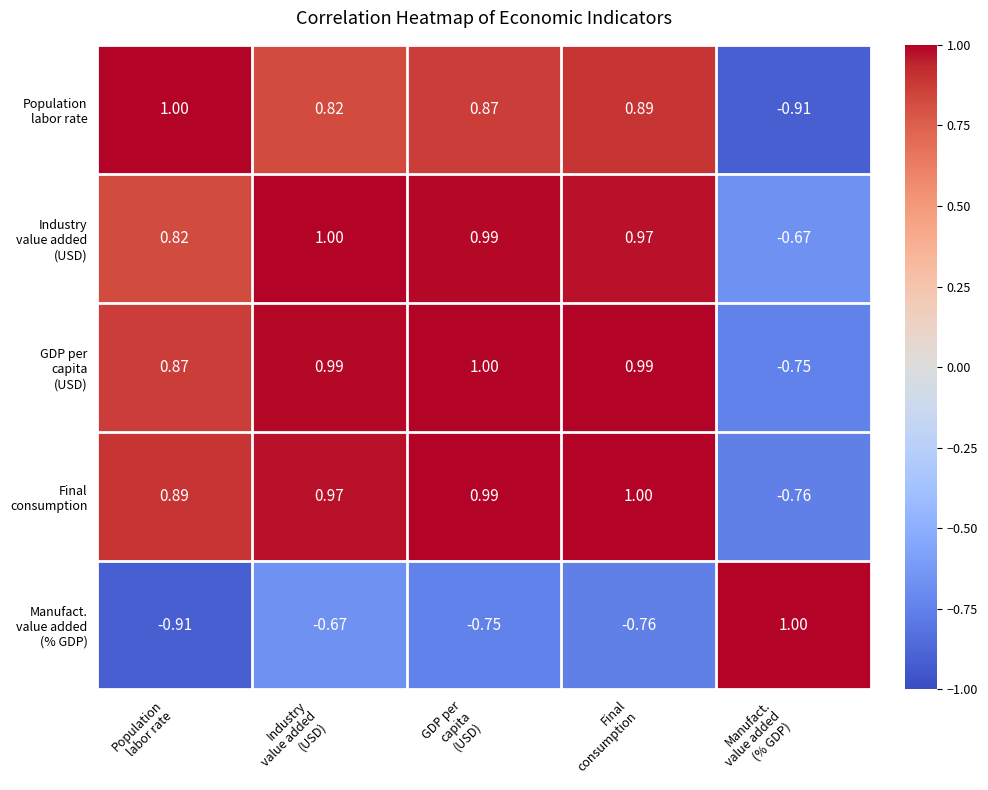

Count the number of data series in this chart.

5